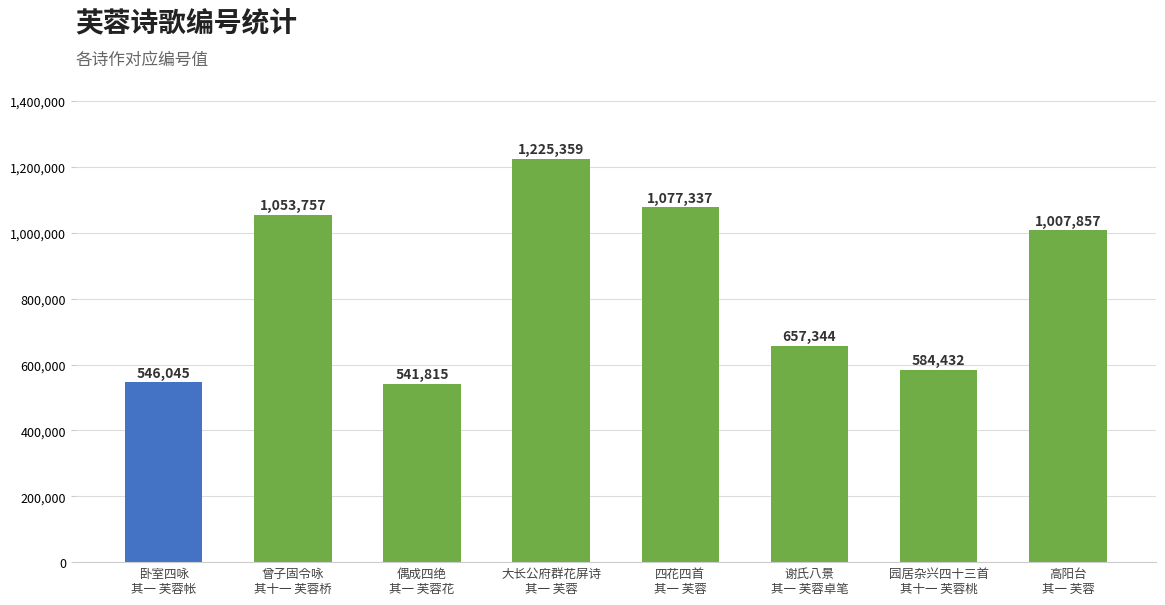

What is the difference between the values at 偶成四绝
其一 芙蓉花 and 园居杂兴四十三首
其十一 芙蓉桃?

42617